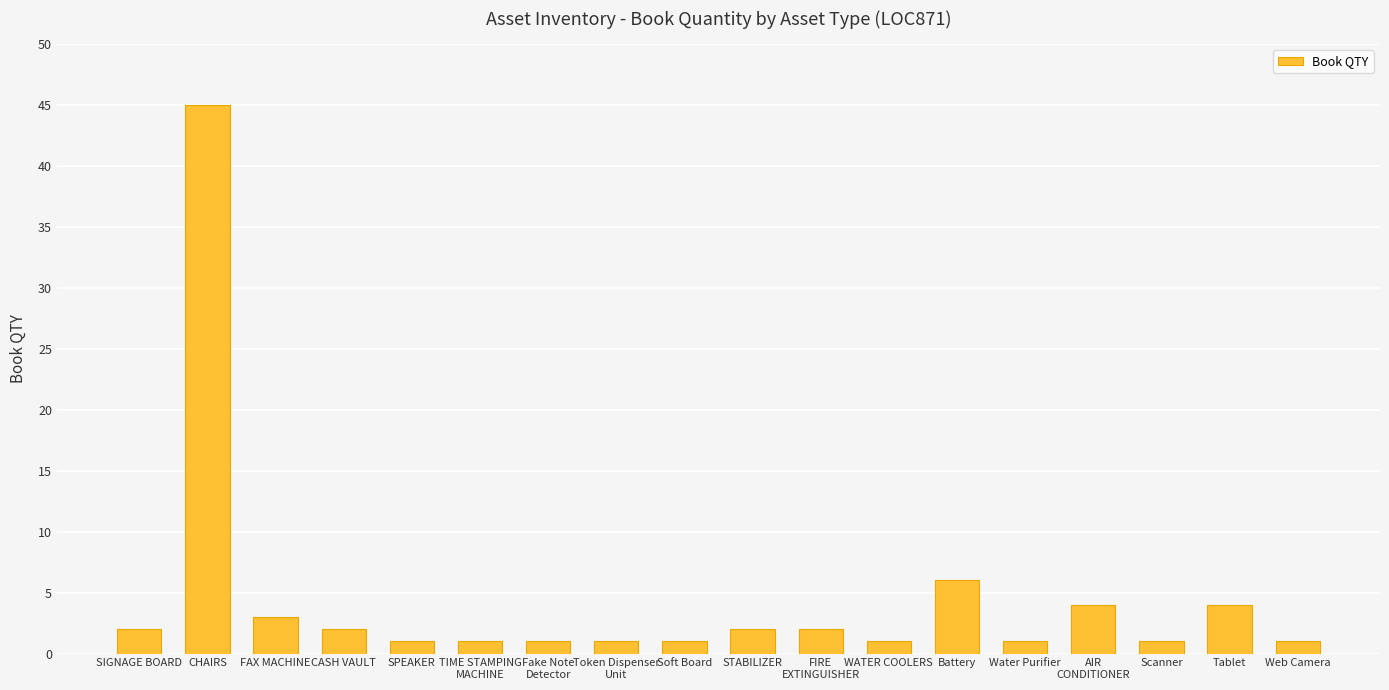

Which category has the highest value across all series?

CHAIRS